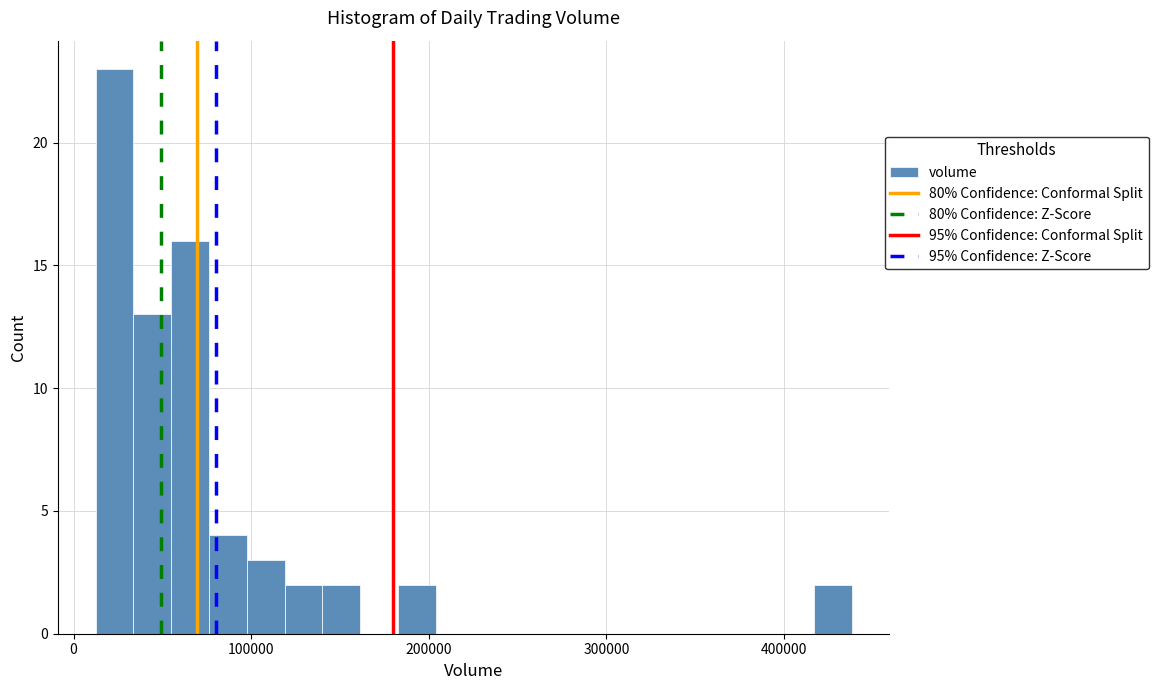

Read against the x-axis, roughly where is the centre of the tallest bar?

20000